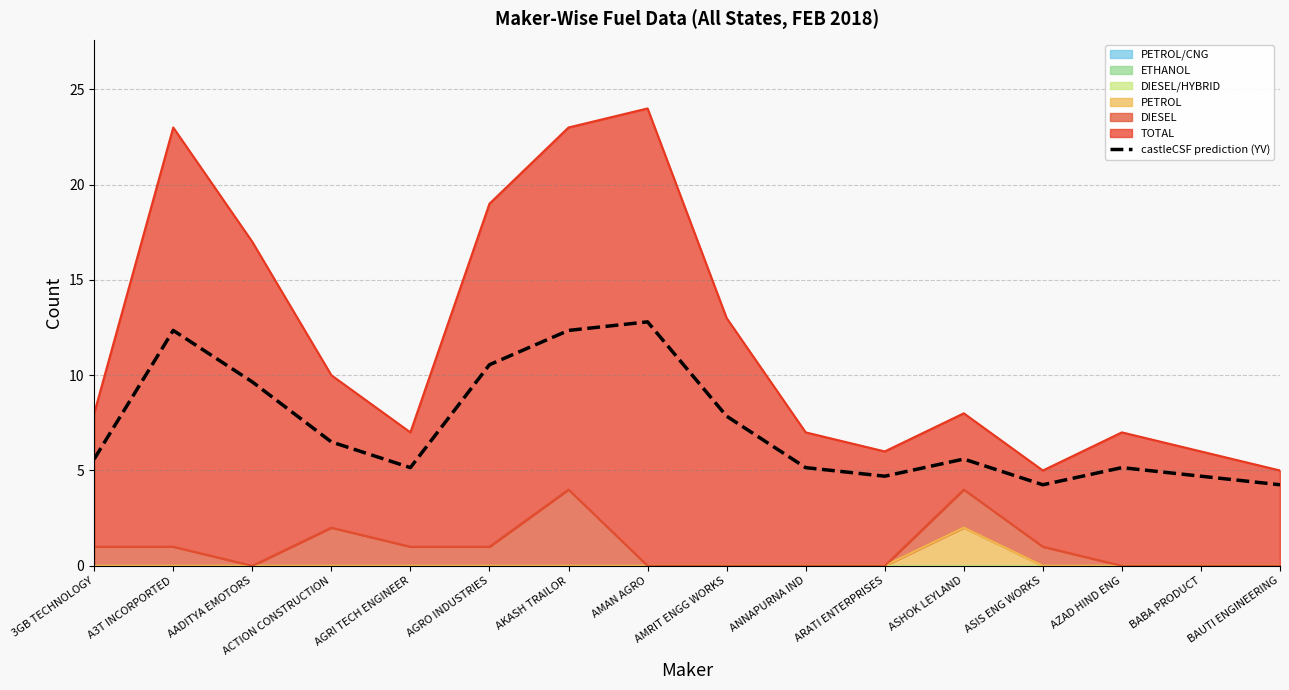

Which has a higher value, A3T INCORPORTED or AMRIT ENGG WORKS?

A3T INCORPORTED